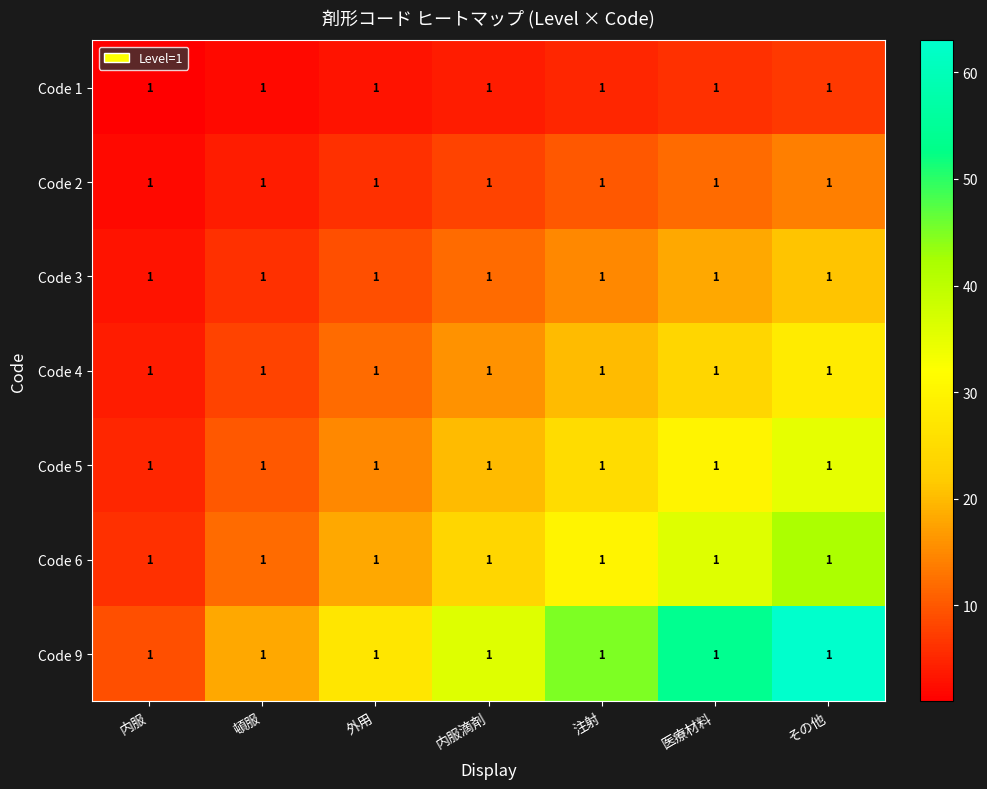

What is the average value of the Code 4 series?

16